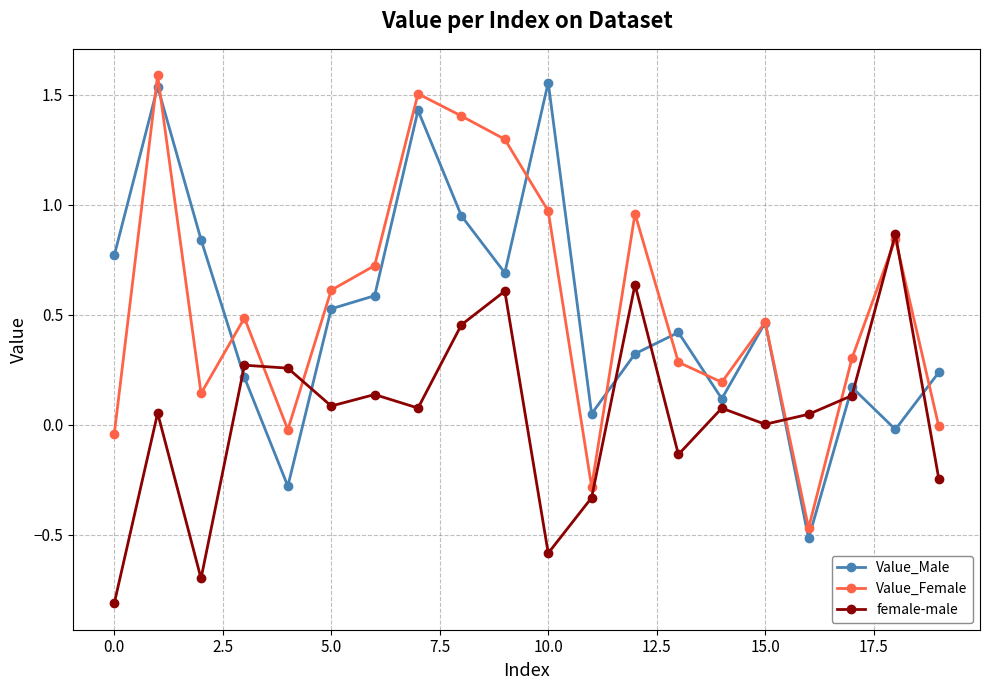

In Value_Female, how many points are higher than both neighbors (excluding endpoints)?

6